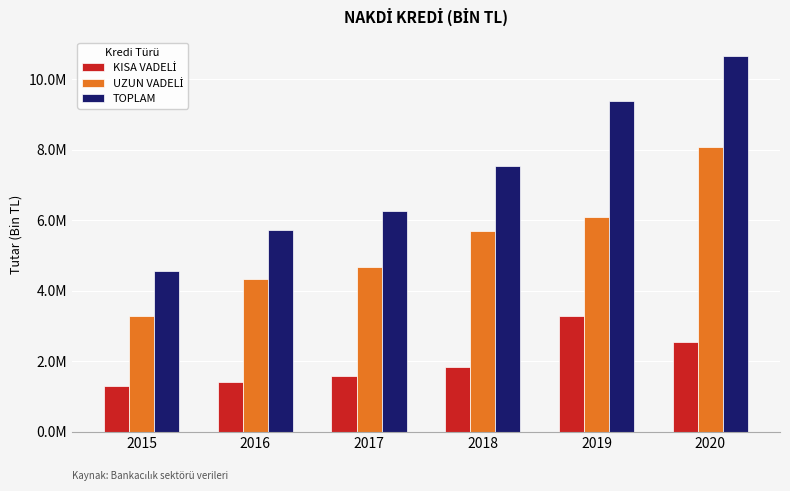

Does the chart contain any negative values?

No